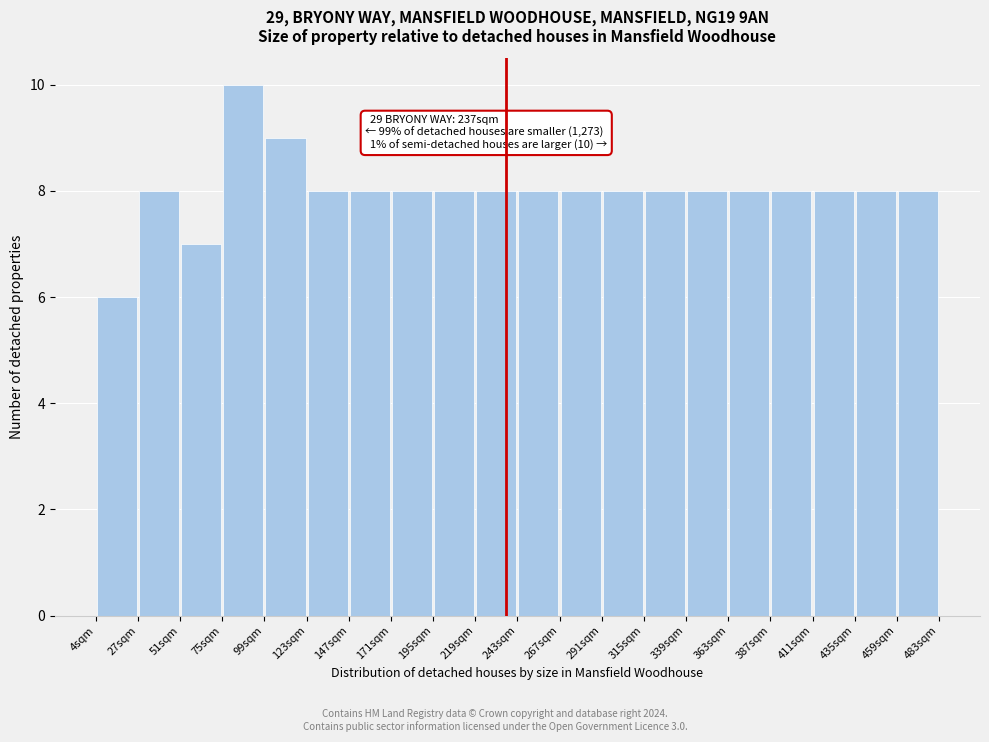

Which range on the x-axis has the tallest bar?

75 to 100